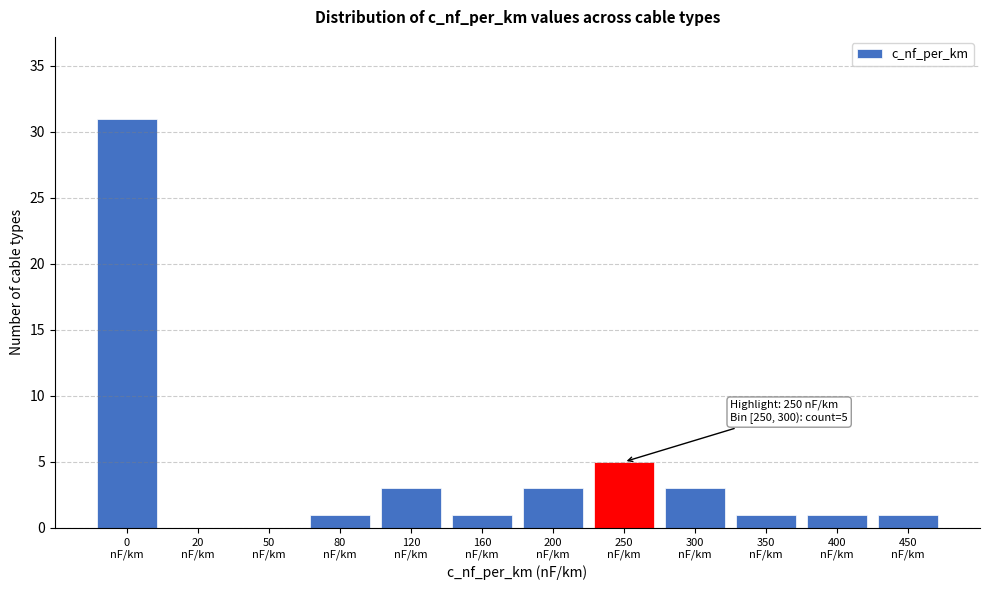

What is the maximum value shown in the chart?

31